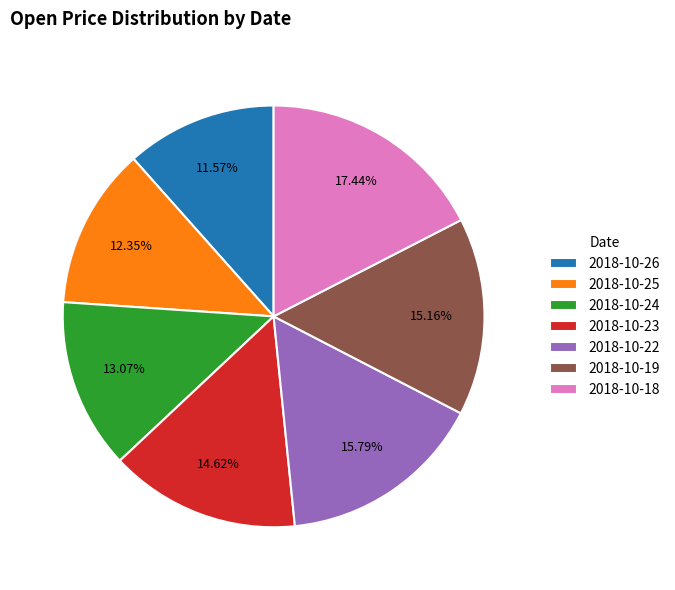

Does any single category account for the majority?

No